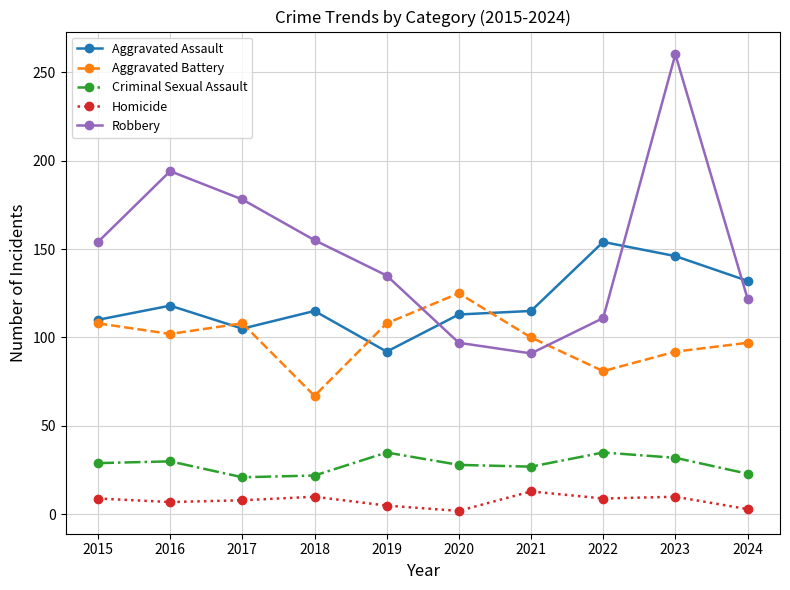

Where is the first local maximum for Aggravated Battery?

2017